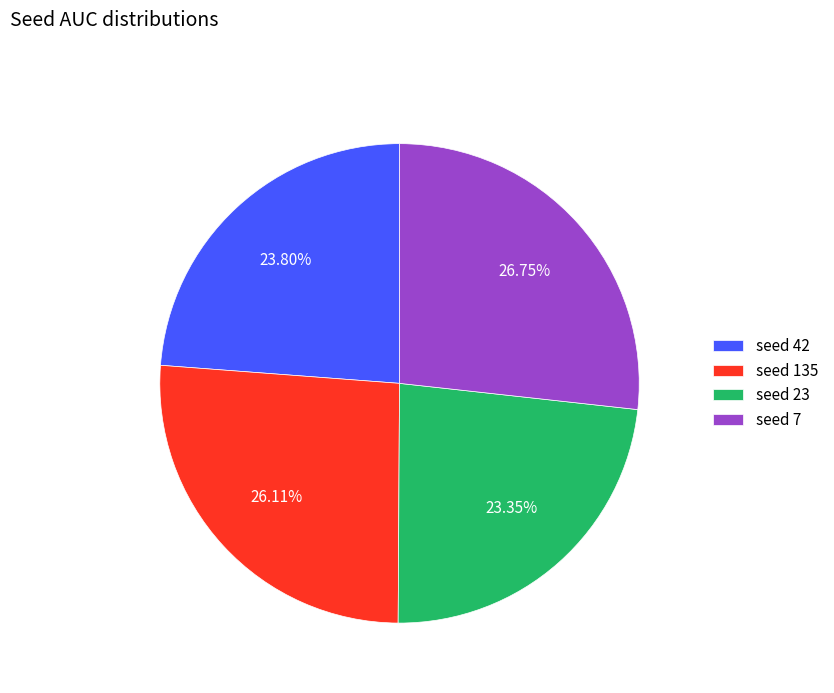

Is there a majority slice in this chart?

No